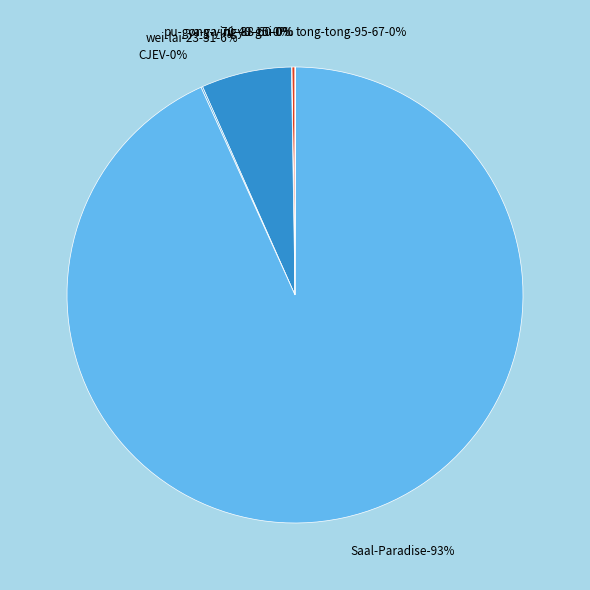

Which has a higher value, pu-gong-ying-38-60 or ya-ya-70-49-15?

pu-gong-ying-38-60